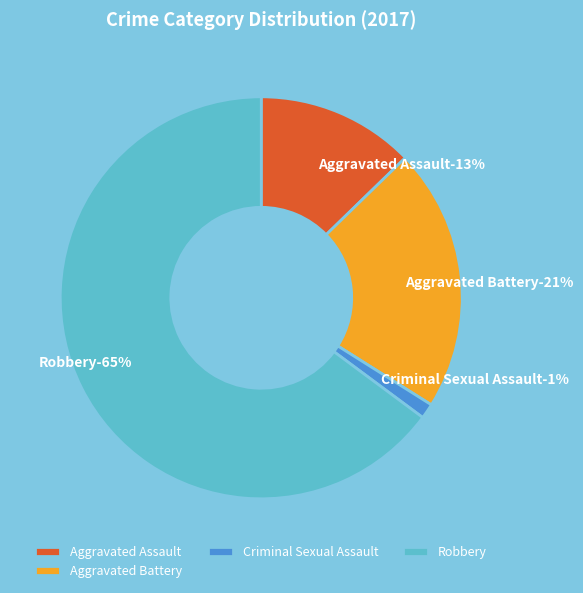

To the nearest percent, what percentage of the pie is Criminal Sexual Assault?

1%